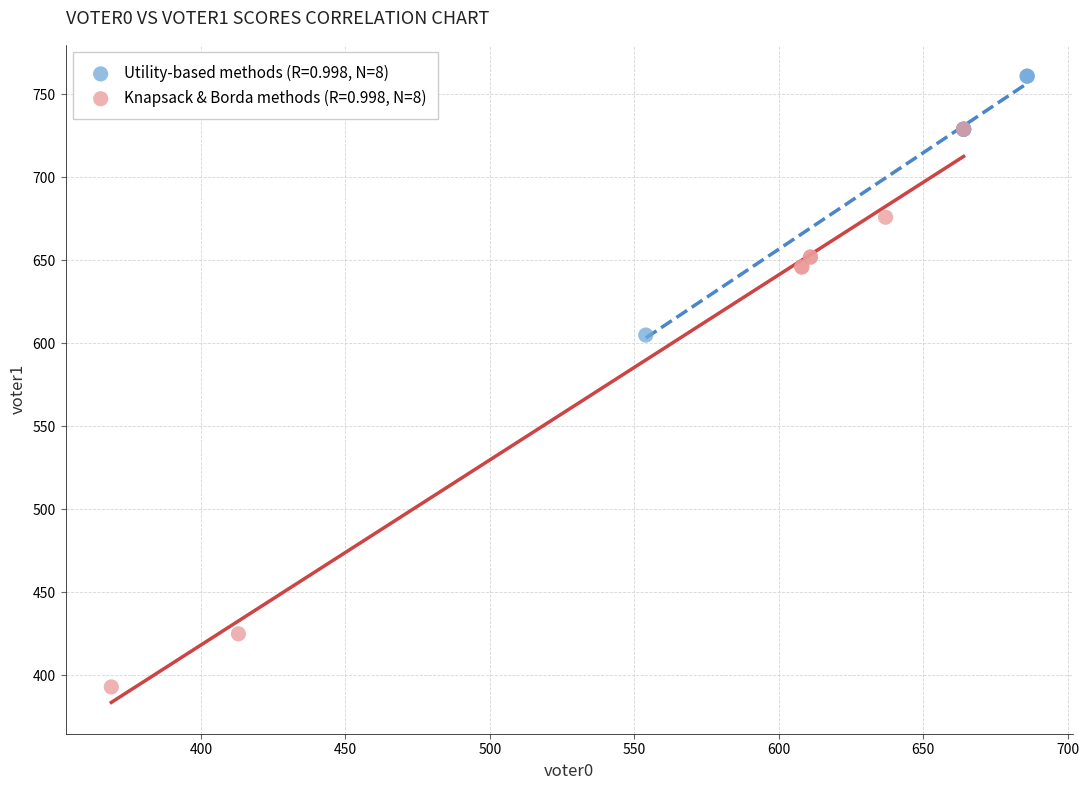

What are all the series names shown in the legend?

Utility-based methods (R=0.998, N=8), Knapsack & Borda methods (R=0.998, N=8)